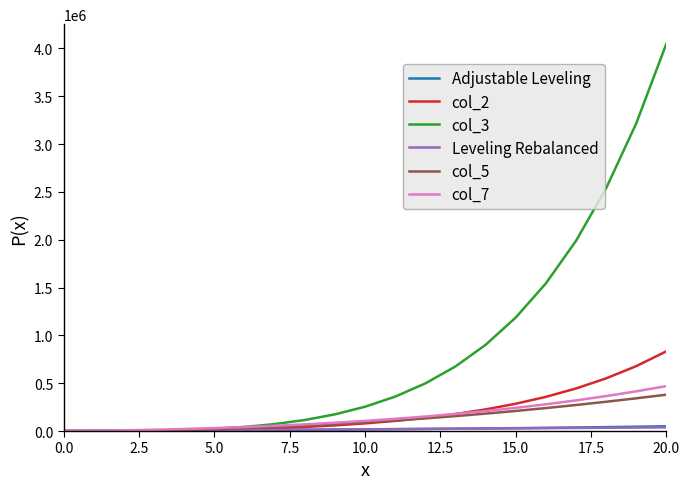

How many lines are shown in the chart?

6